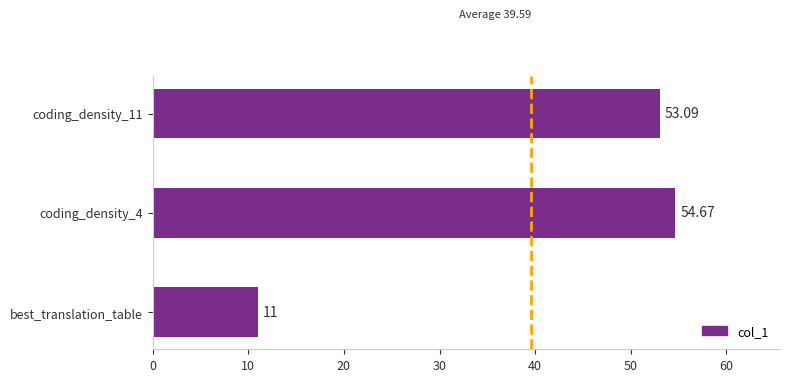

Are the bars grouped side by side (vs. stacked)?

No